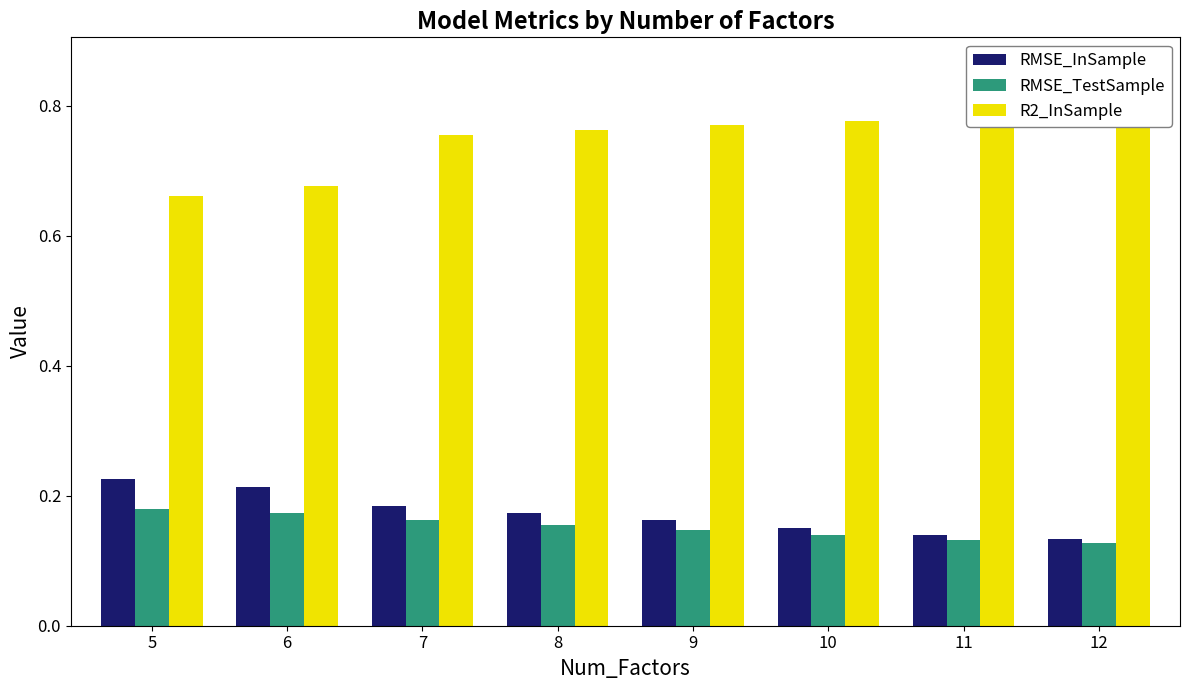

What is the difference between the maximum and second lowest values in the R2_InSample series?

0.1